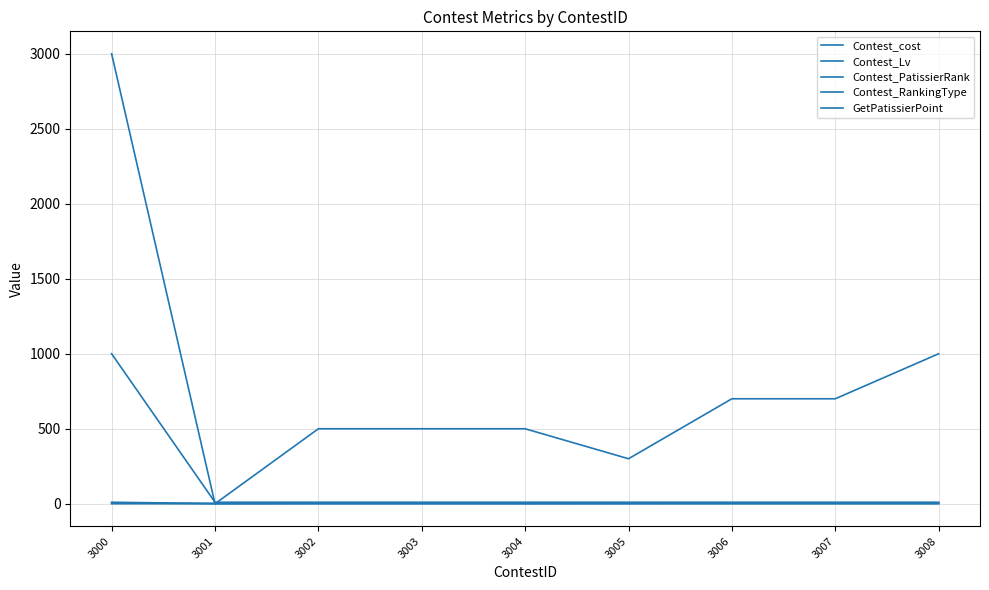

Where do Contest_PatissierRank and Contest_cost first cross each other?

3000 and 3001